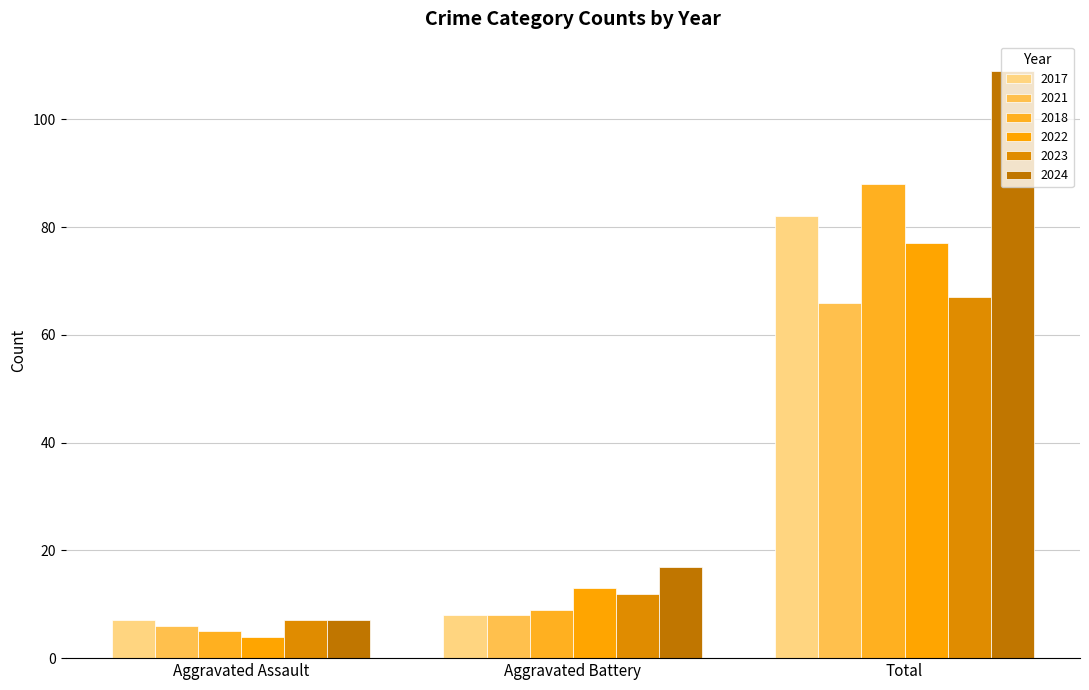

What is the sum of all 2021 values?

80